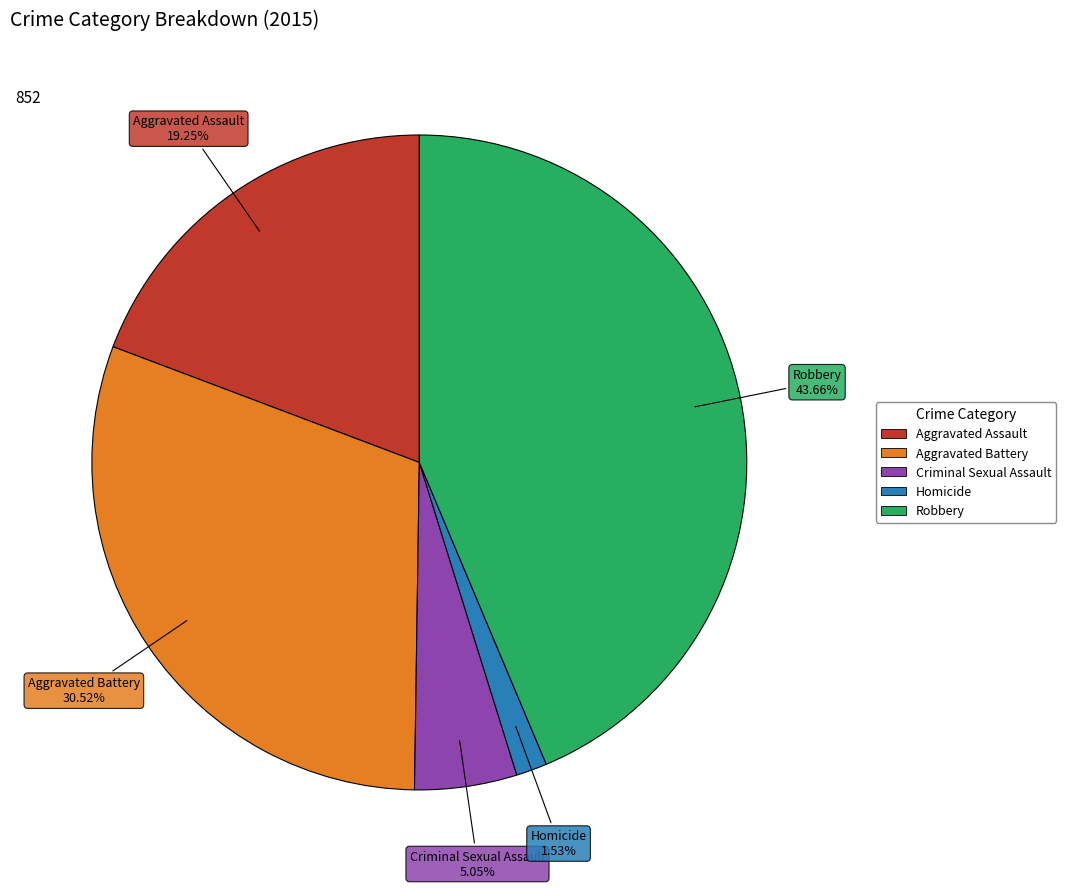

The Robbery slice represents 44% of the pie. True or false?

True